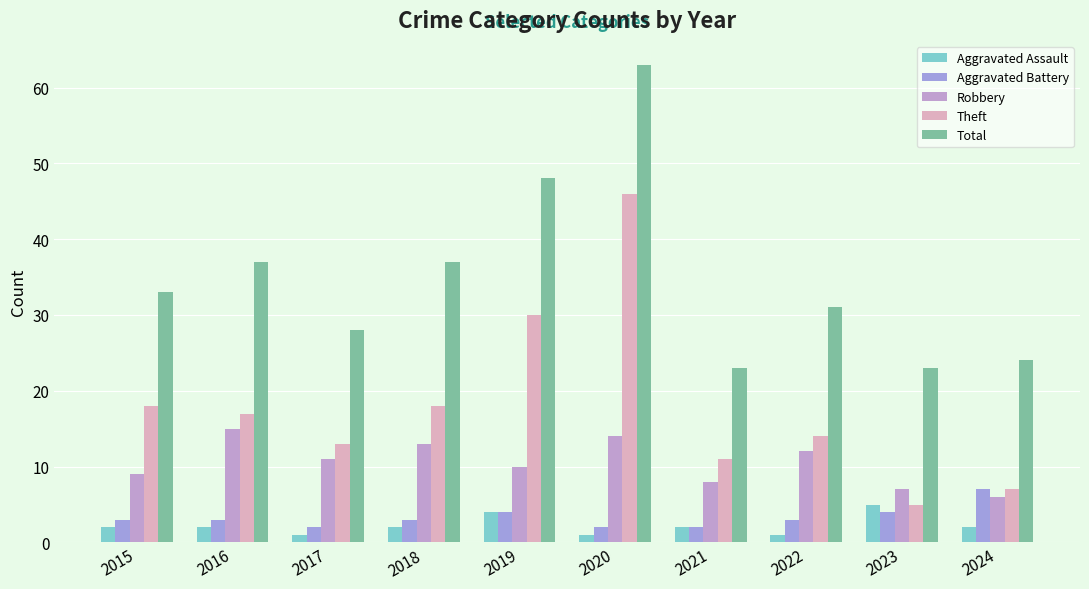

What are all the series names shown in the legend?

Aggravated Assault, Aggravated Battery, Robbery, Theft, Total